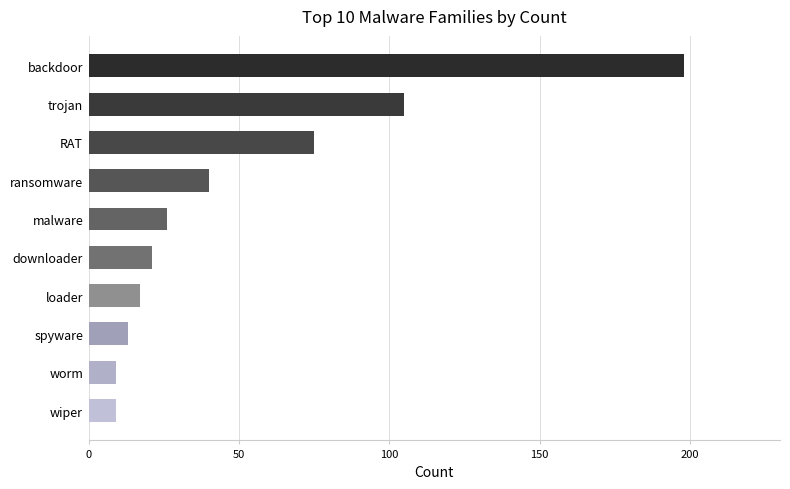

The value at RAT is 75. True or false?

True